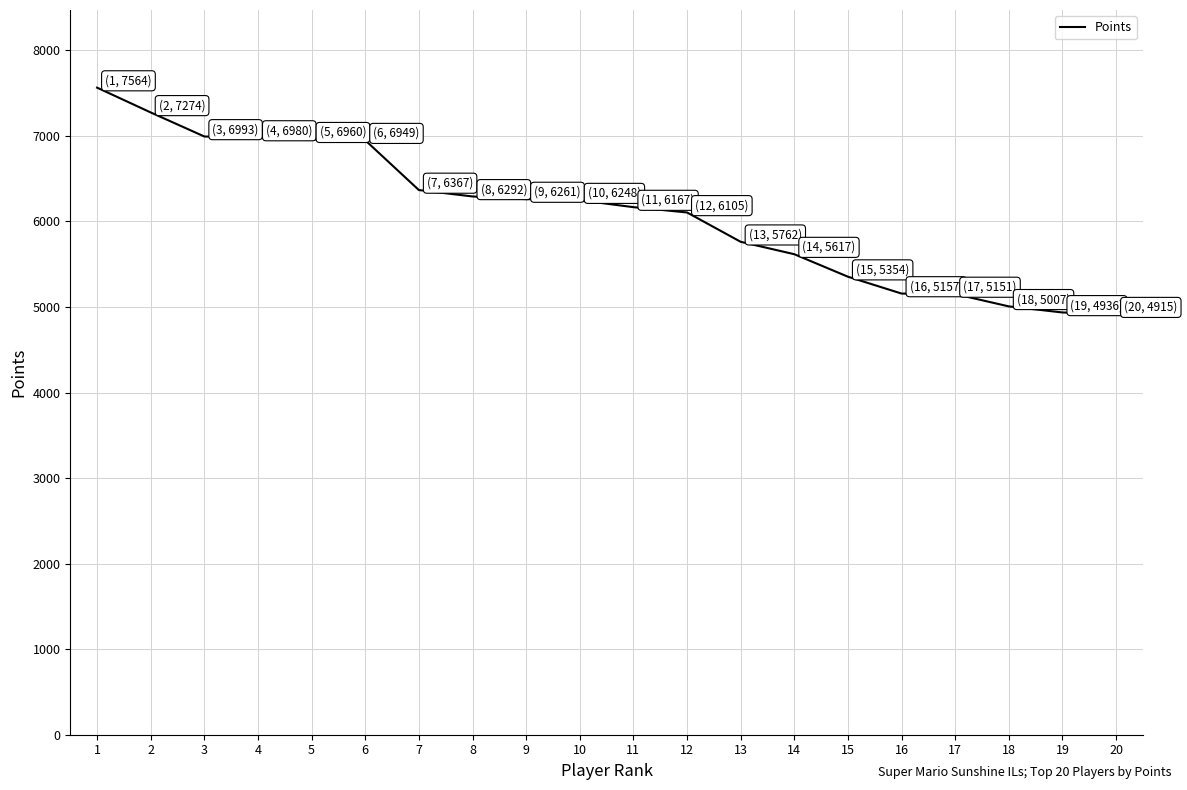

What is the greatest value displayed?

7564